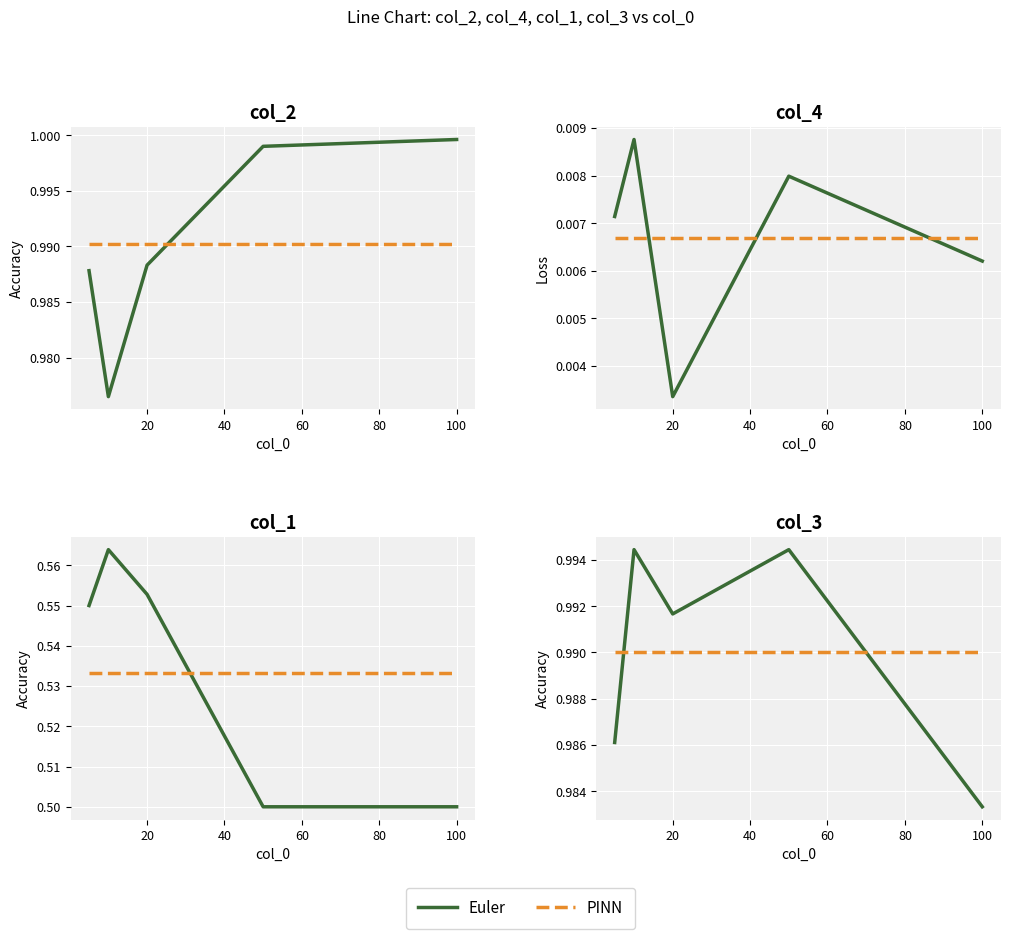

Which has a higher value, 20 or 80?

20